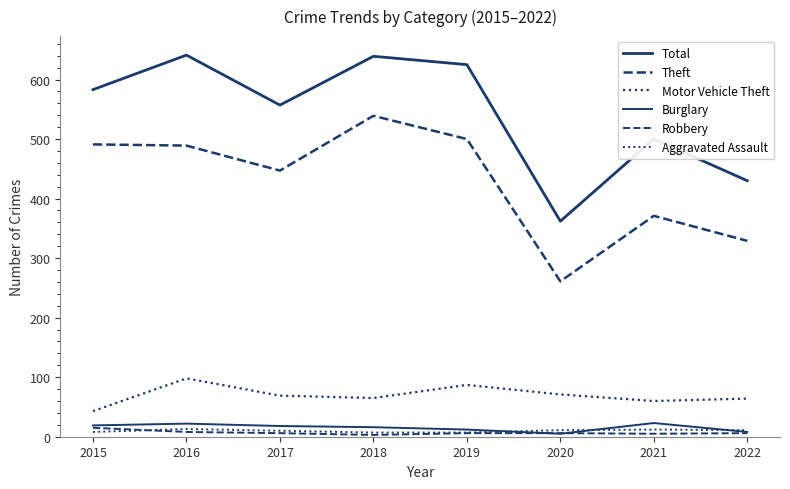

How many lines are shown in the chart?

6